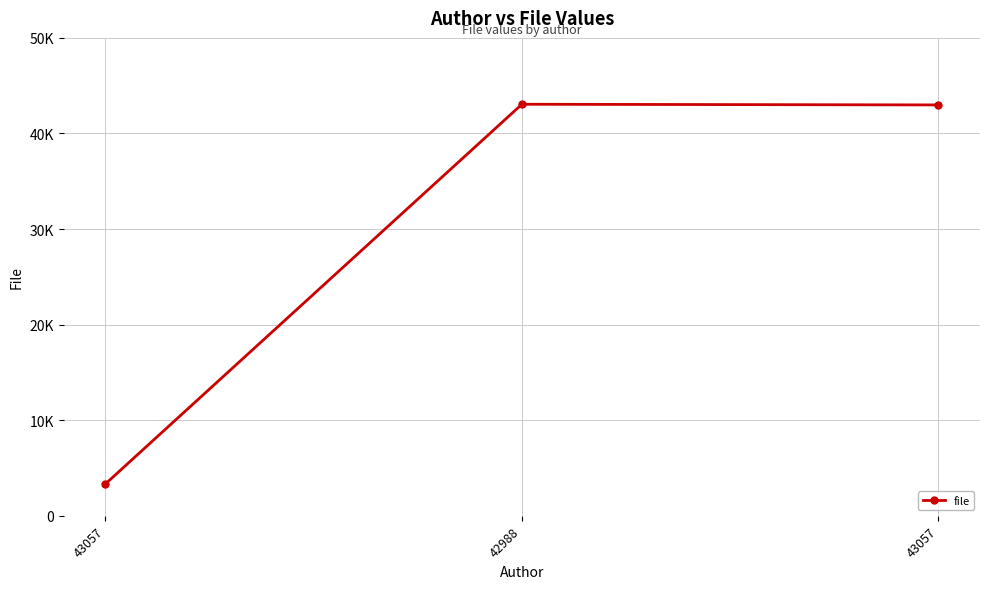

What is the maximum value shown in the chart?

43057